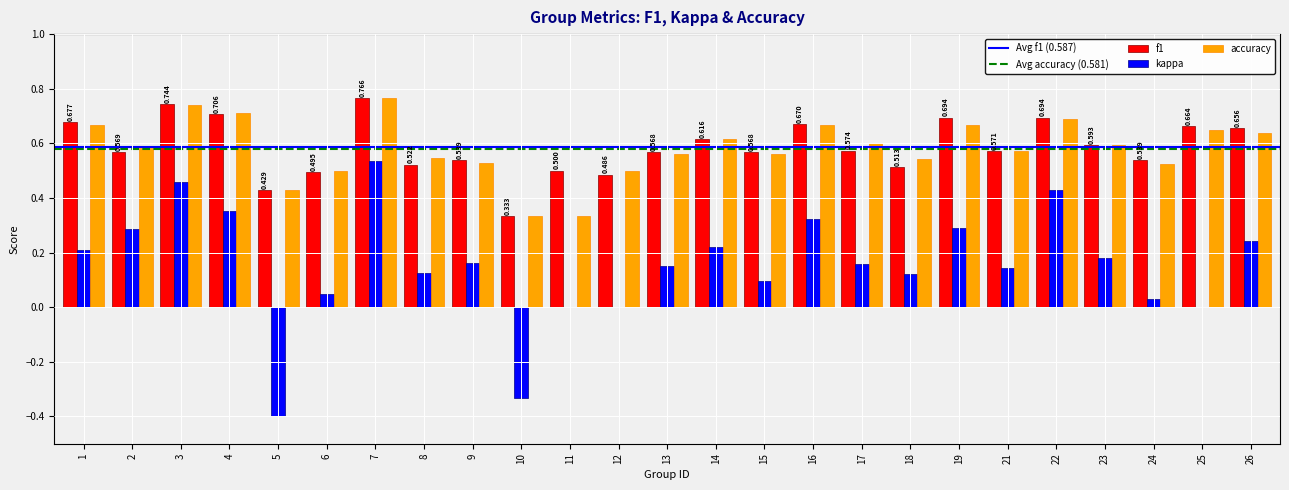

Is the value of accuracy at 21 greater than the value of kappa at 18?

Yes